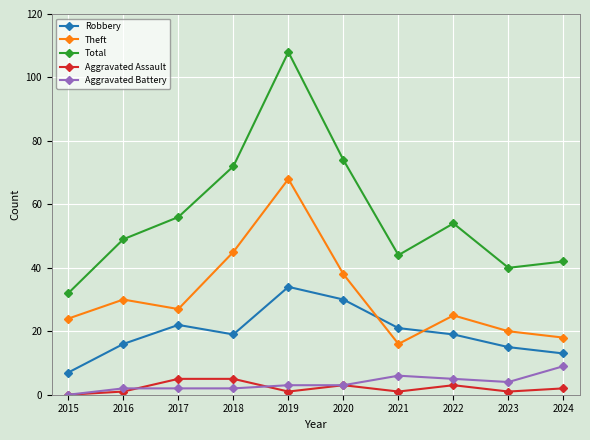

Reading left to right, transcribe all the data shown in this chart.

Robbery: 7	16	22	19	34	30	21	19	15	13
Theft: 24	30	27	45	68	38	16	25	20	18
Total: 32	49	56	72	108	74	44	54	40	42
Aggravated Assault: 0	1	5	5	1	3	1	3	1	2
Aggravated Battery: 0	2	2	2	3	3	6	5	4	9